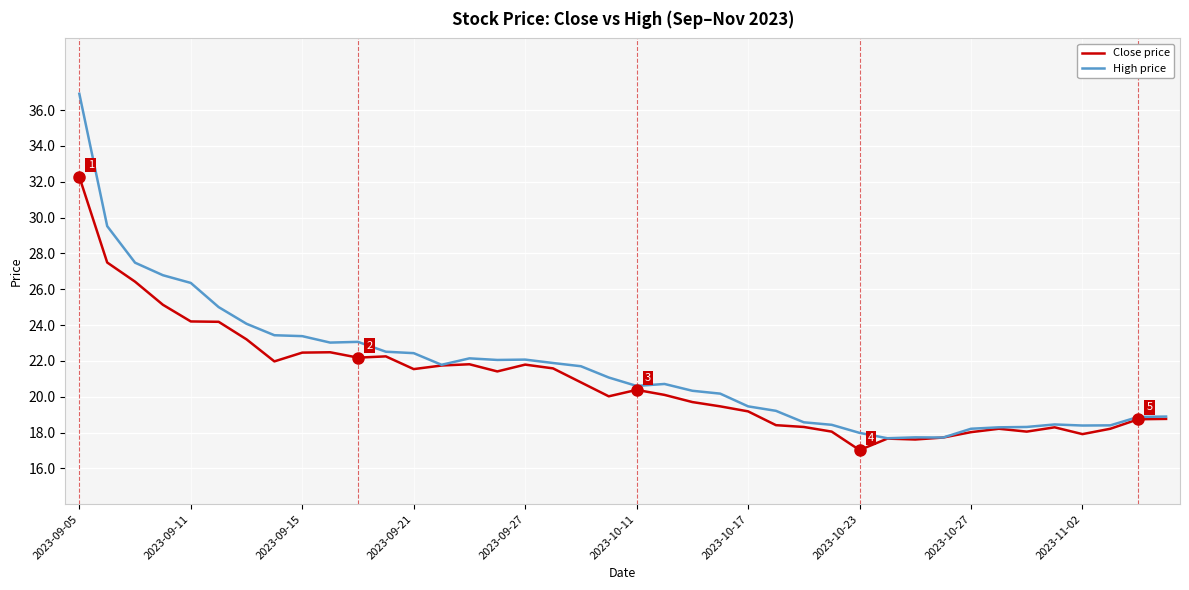

Which series has the largest range (max minus min)?

High price